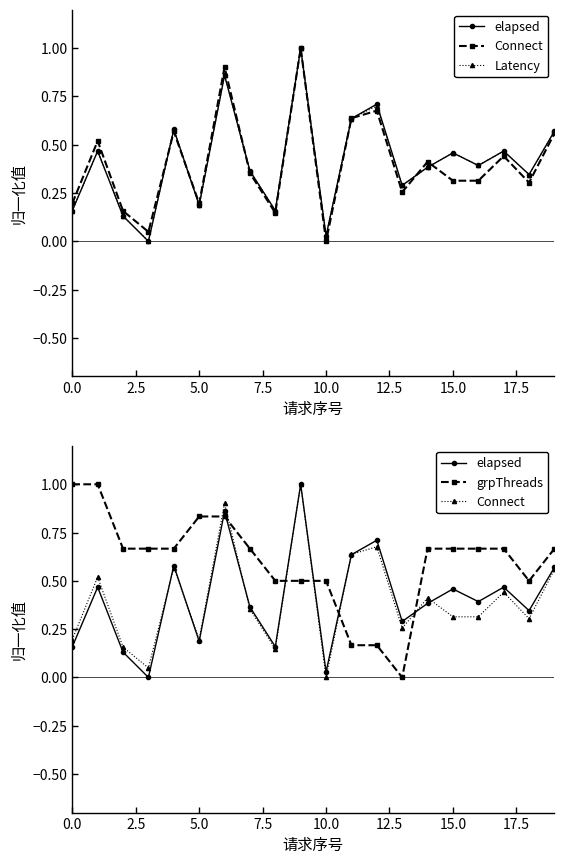

Does the chart have visible grid lines?

No